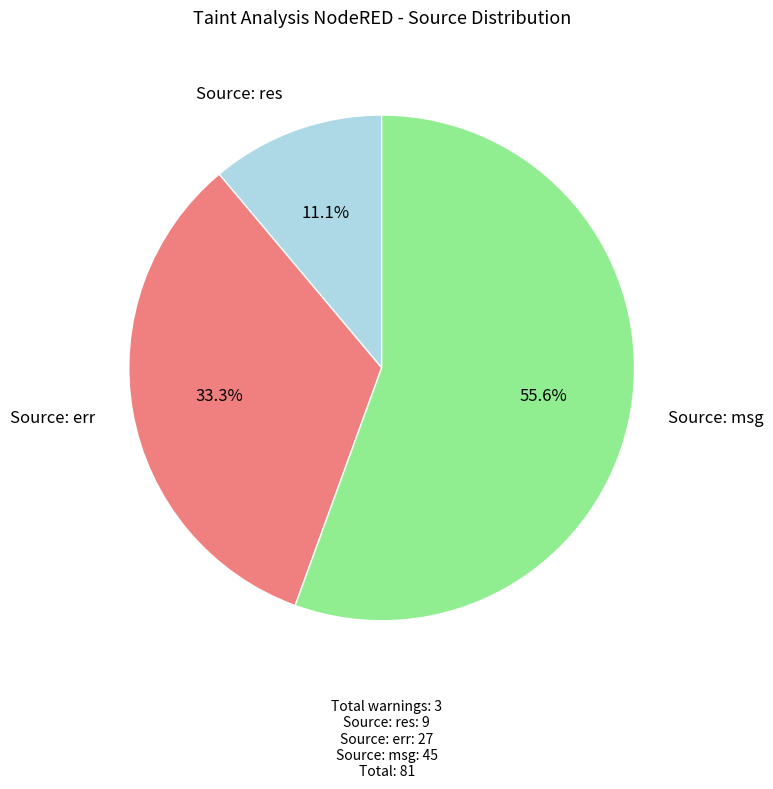

To the nearest percent, what portion does Source: res represent?

11%